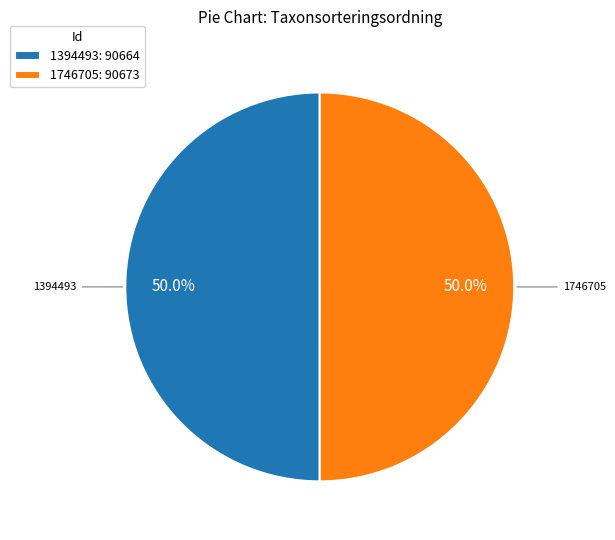

How many segments does this pie chart have?

2